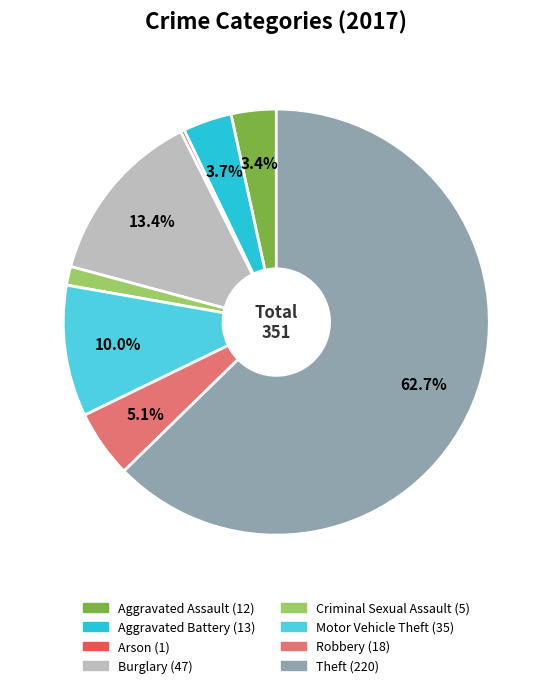

To the nearest percent, what is the average slice percentage?

12%